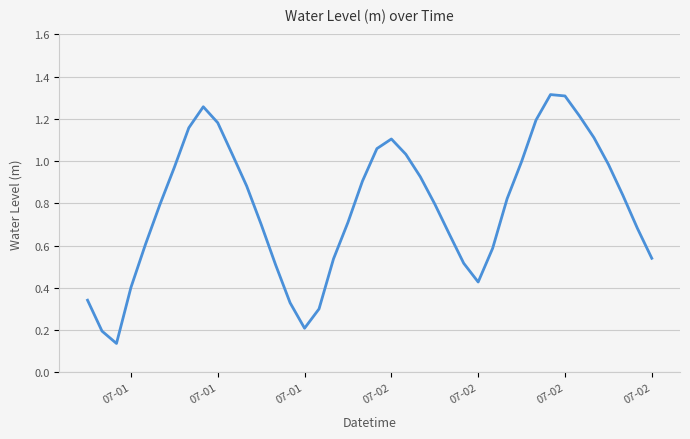

Does the chart display data point markers on the line(s)?

No